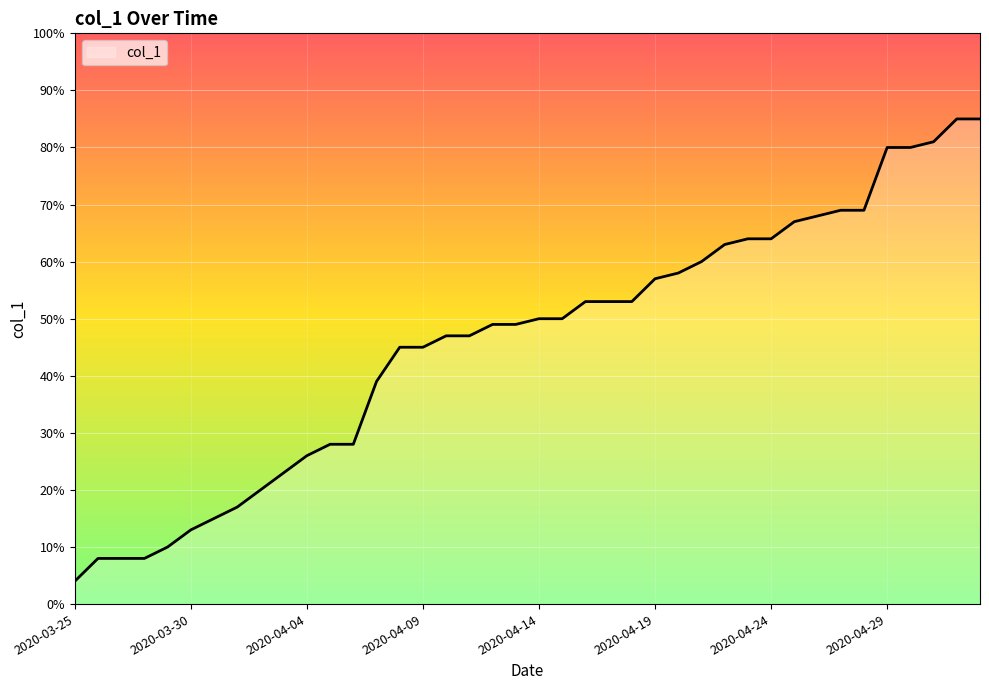

What is the maximum value shown in the chart?

85